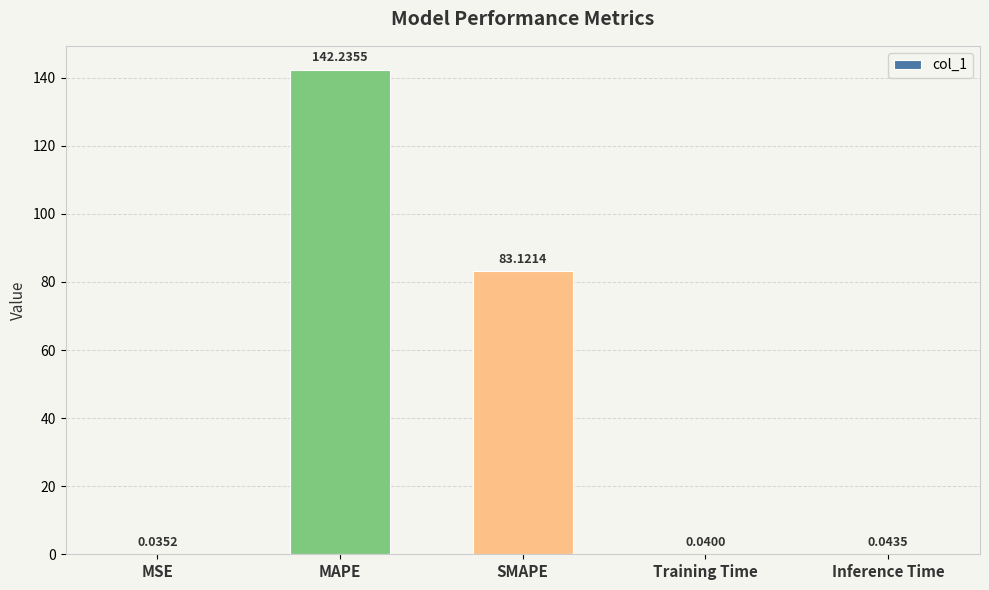

What is the sum of all values?

225.5